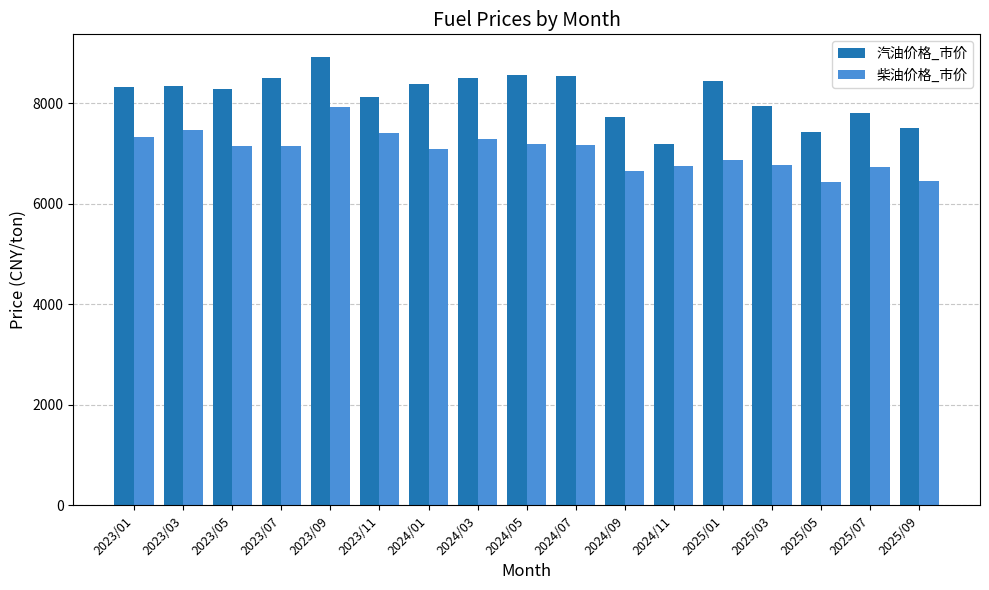

What is the total value across all series at 2023/05?

15440